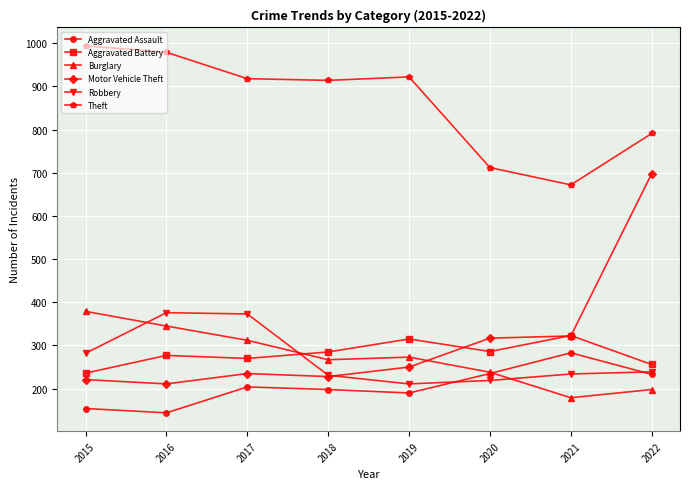

What is the value of the Burglary point at the 3rd from the left?

312